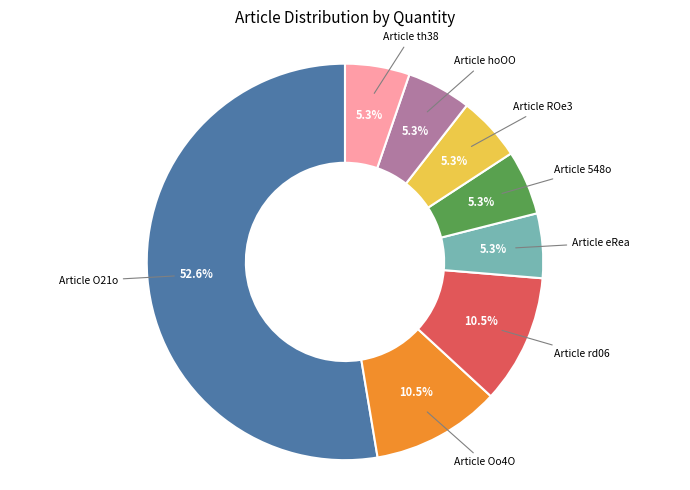

Is there any slice that represents more than half of the pie?

Yes